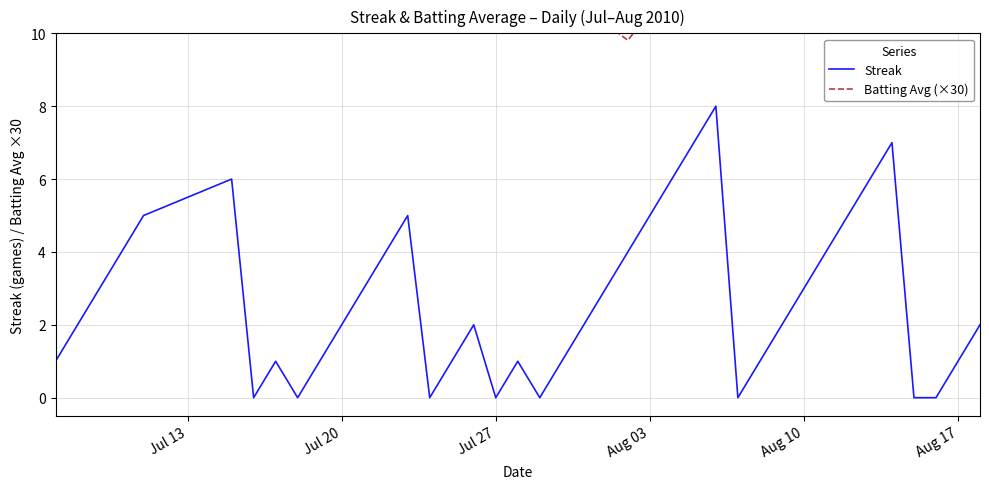

Is this an area chart (filled region under the line)?

No